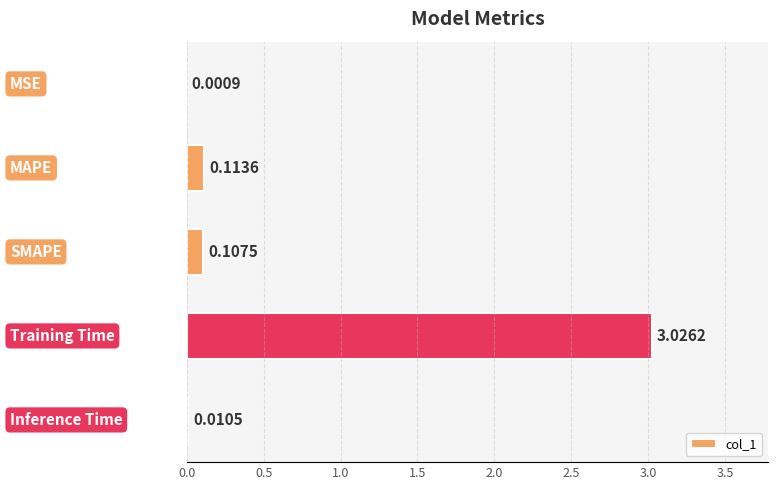

What is the sum of all values?

3.3